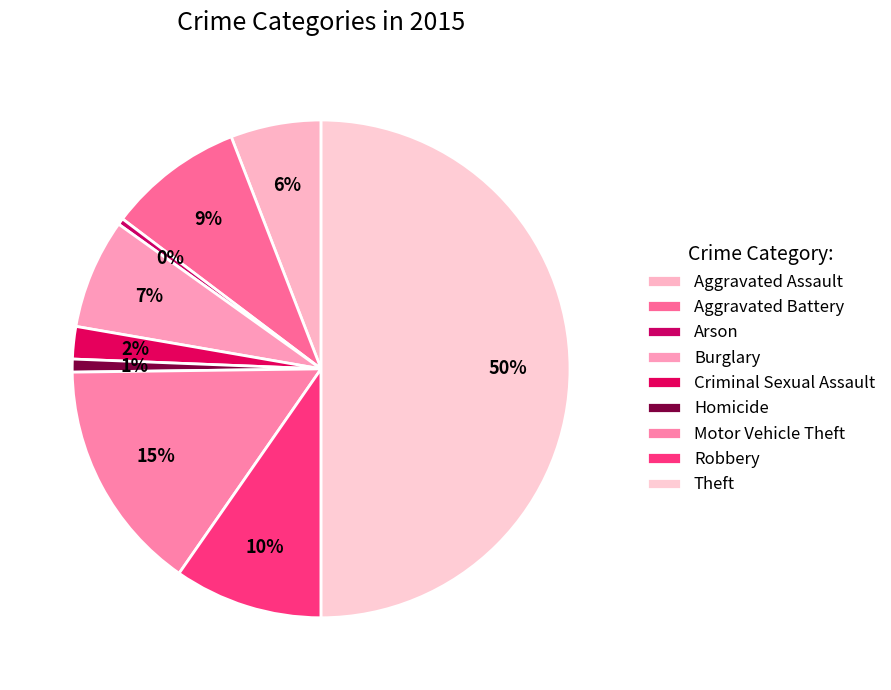

To the nearest percent, what is the average slice percentage?

11%